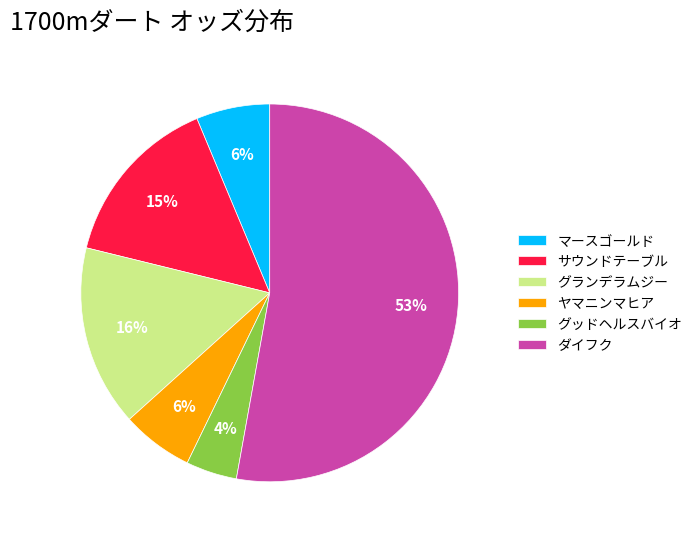

What is the majority slice?

ダイフク